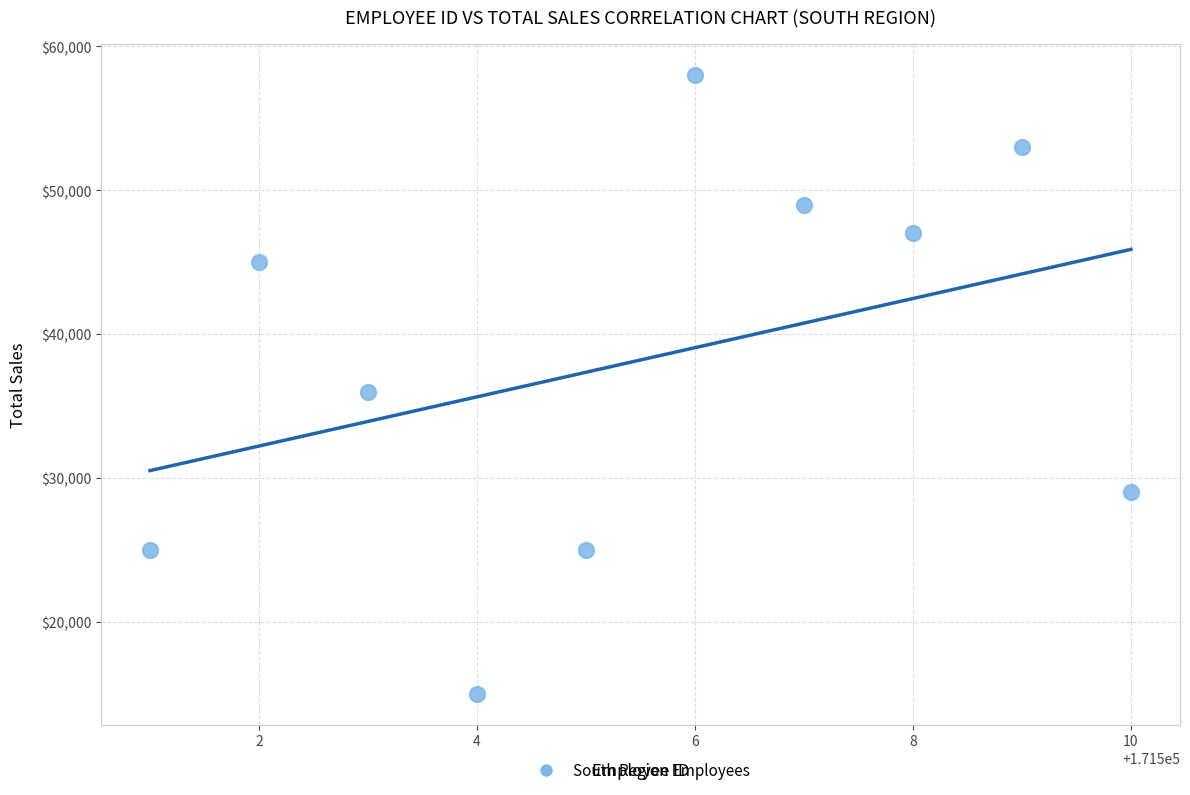

What is the average X value?

171506